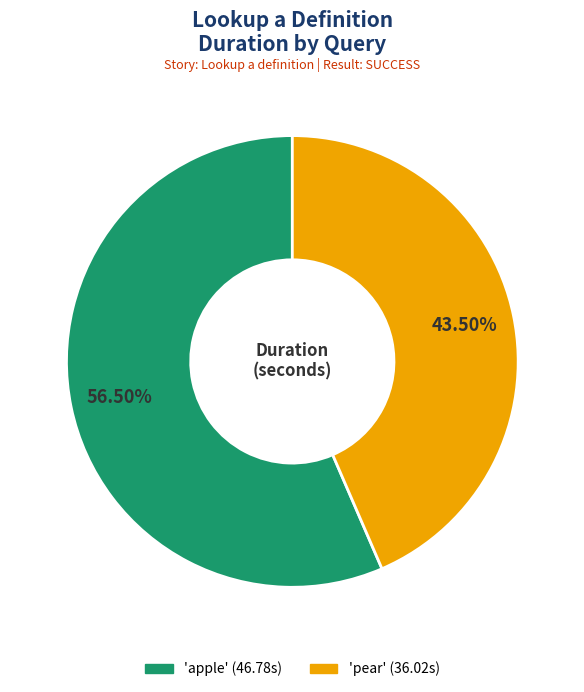

Is there a majority slice in this chart?

Yes